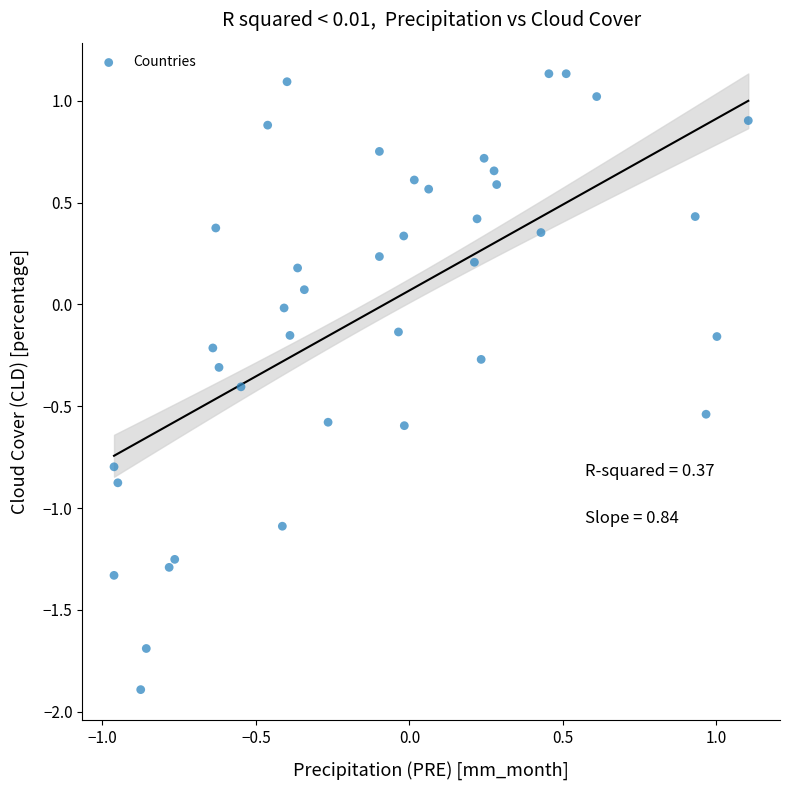

What is the range of Y values (max minus min)?

3.0